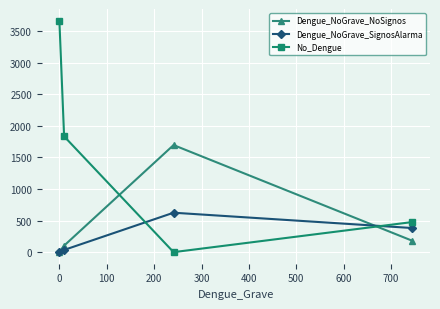

Does the chart have visible grid lines?

Yes